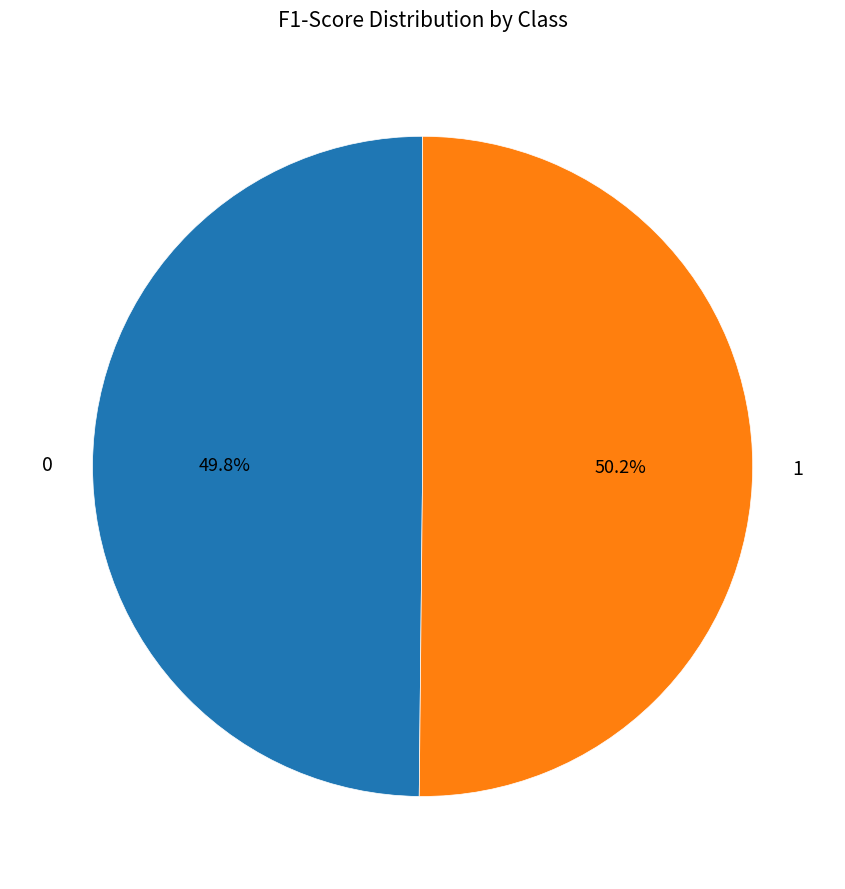

True or false: 0 accounts for 56% of the total.

False